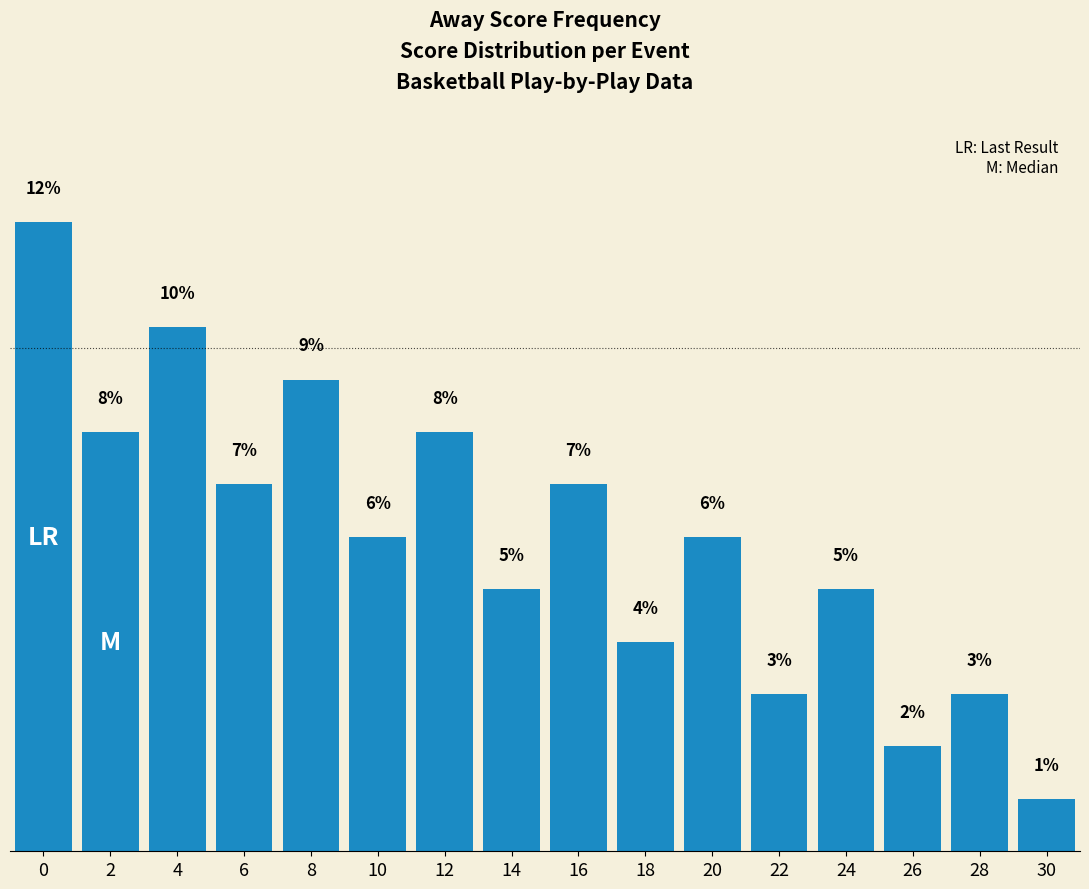

How many values are below 6?

7